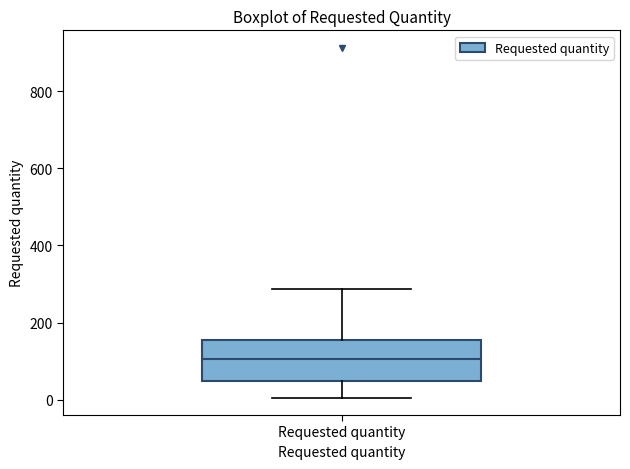

Where is the lower edge of the box for Requested quantity on the y-axis? The values are not printed on the chart, so give them approximately, as read against the axis.

40